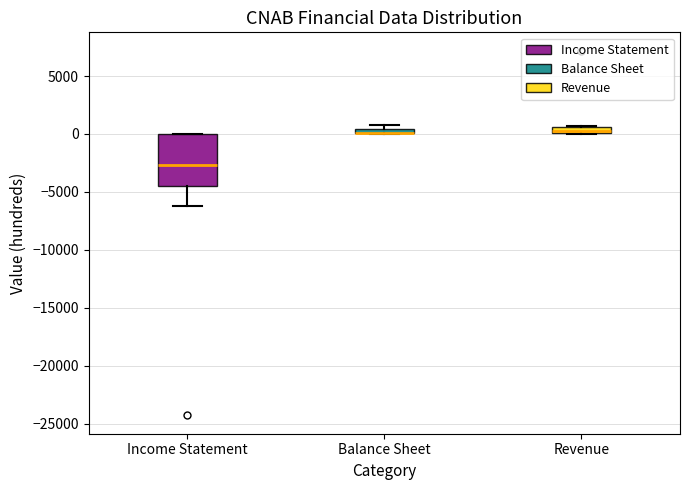

Where is the upper edge of the box for Balance Sheet on the y-axis? The values are not printed on the chart, so give them approximately, as read against the axis.

500